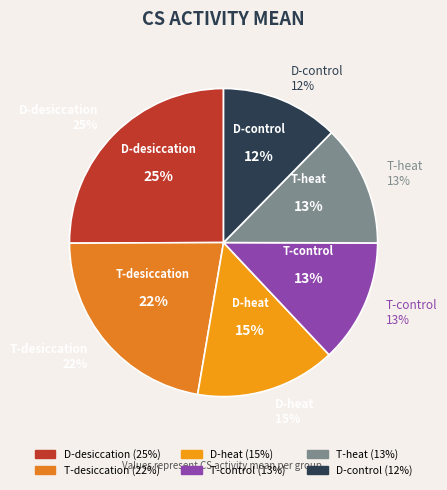

What is the total percentage of T-control and D-heat?

27.6%